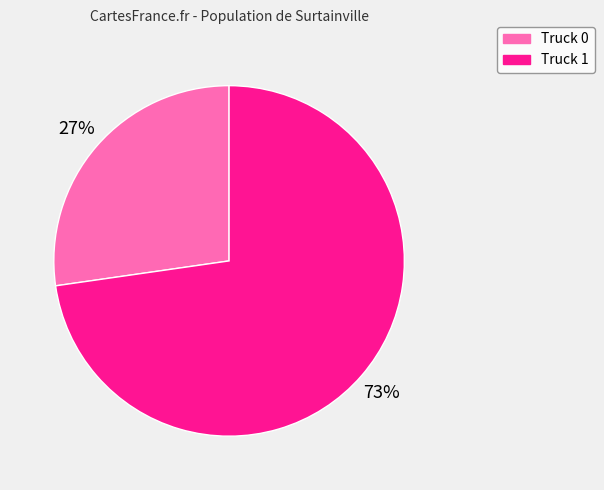

Combined, do Truck 1 and Truck 0 account for over 50%?

Yes